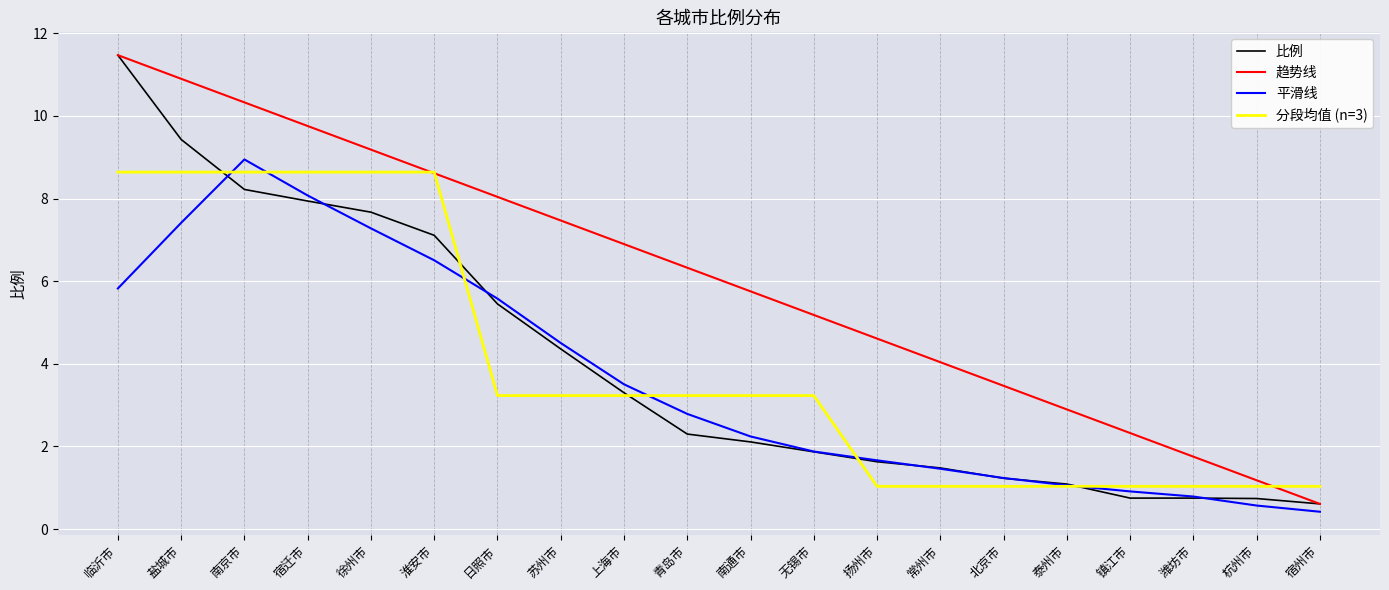

True or false: 比例 has a value of 0.8 at 北京市.

False